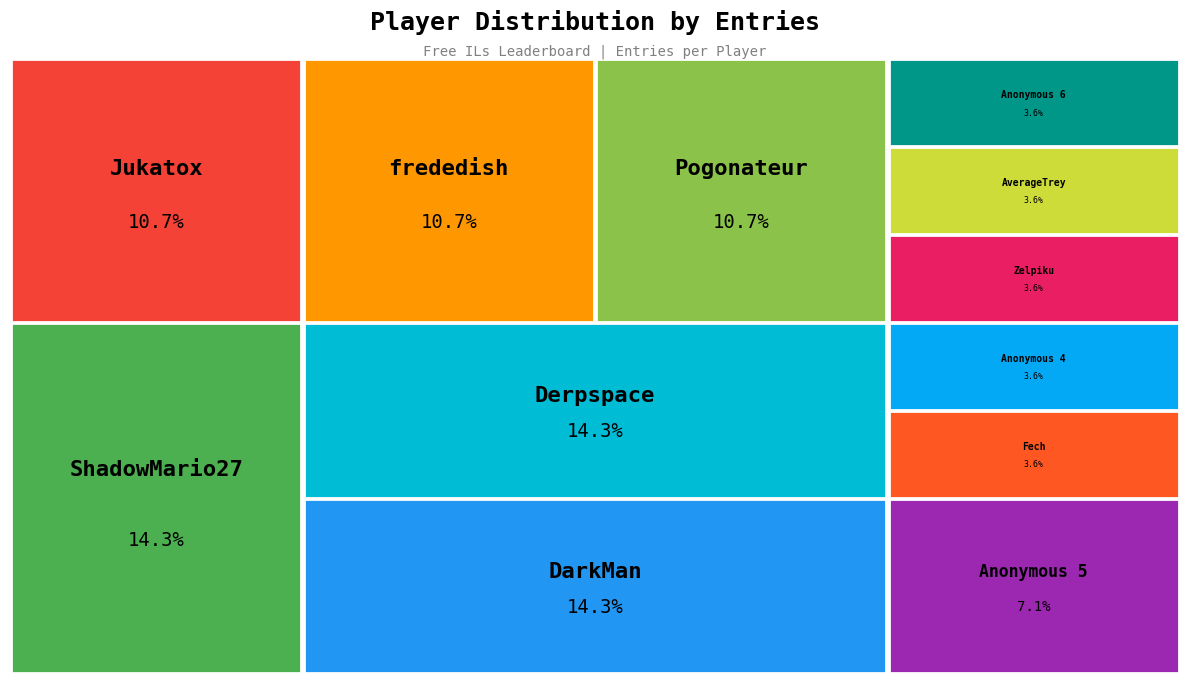

True or false: Anonymous 6 accounts for 4% of the total.

True